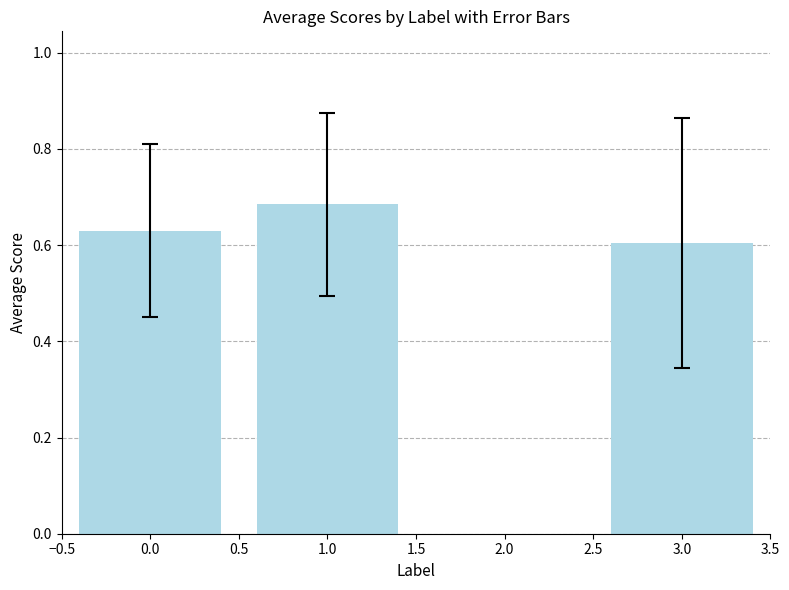

Count the values in the range 0 to 1.

3